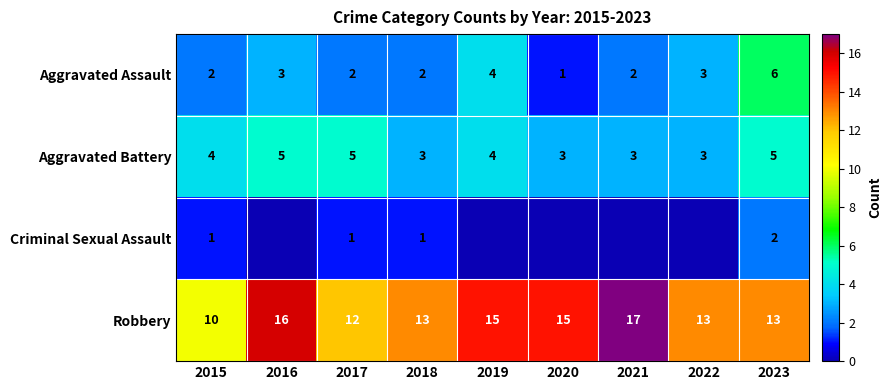

At how many categories does at least one series exceed 4?

9